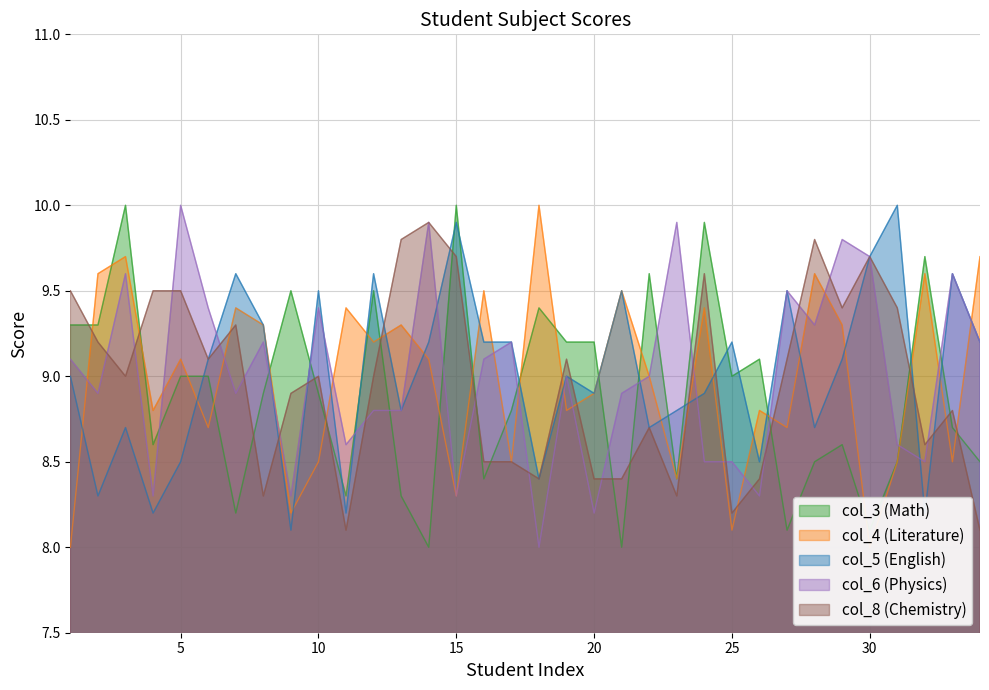

Reading right to left, extract all data points from this chart.

col_3: 34=8.5	33=8.7	32=9.7	31=8.5	30=8.1	29=8.6	28=8.5	27=8.1	26=9.1	25=9.0	24=9.9	23=8.4	22=9.6	21=8.0	20=9.2	19=9.2	18=9.4	17=8.8	16=8.4	15=10.0	14=8.0	13=8.3	12=9.5	11=8.3	10=8.9	9=9.5	8=8.9	7=8.2	6=9.0	5=9.0	4=8.6	3=10.0	2=9.3	1=9.3
col_4: 34=9.7	33=8.5	32=9.6	31=8.5	30=8.0	29=9.3	28=9.6	27=8.7	26=8.8	25=8.1	24=9.4	23=8.4	22=9.0	21=9.5	20=8.9	19=8.8	18=10.0	17=8.5	16=9.5	15=8.3	14=9.1	13=9.3	12=9.2	11=9.4	10=8.5	9=8.2	8=9.3	7=9.4	6=8.7	5=9.1	4=8.8	3=9.7	2=9.6	1=8.0
col_5: 34=9.2	33=9.6	32=8.2	31=10.0	30=9.7	29=9.1	28=8.7	27=9.5	26=8.5	25=9.2	24=8.9	23=8.8	22=8.7	21=9.5	20=8.9	19=9.0	18=8.4	17=9.2	16=9.2	15=9.9	14=9.2	13=8.8	12=9.6	11=8.2	10=9.5	9=8.1	8=9.3	7=9.6	6=9.1	5=8.5	4=8.2	3=8.7	2=8.3	1=9.0
col_6: 34=9.2	33=9.6	32=8.5	31=8.6	30=9.7	29=9.8	28=9.3	27=9.5	26=8.3	25=8.5	24=8.5	23=9.9	22=9.0	21=8.9	20=8.2	19=9.0	18=8.0	17=9.2	16=9.1	15=8.3	14=9.9	13=8.8	12=8.8	11=8.6	10=9.4	9=8.3	8=9.2	7=8.9	6=9.4	5=10.0	4=8.3	3=9.6	2=8.9	1=9.1
col_8: 34=8.1	33=8.8	32=8.6	31=9.4	30=9.7	29=9.4	28=9.8	27=9.1	26=8.4	25=8.2	24=9.6	23=8.3	22=8.7	21=8.4	20=8.4	19=9.1	18=8.4	17=8.5	16=8.5	15=9.7	14=9.9	13=9.8	12=9.0	11=8.1	10=9.0	9=8.9	8=8.3	7=9.3	6=9.1	5=9.5	4=9.5	3=9.0	2=9.2	1=9.5